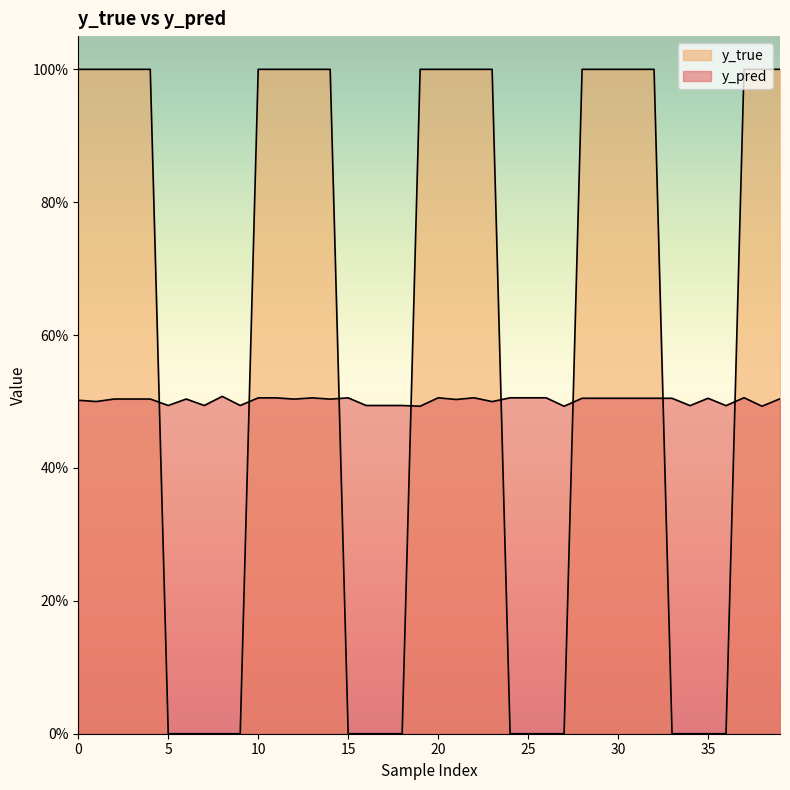

Rank the series at 9 from lowest to highest value.

y_true, y_pred